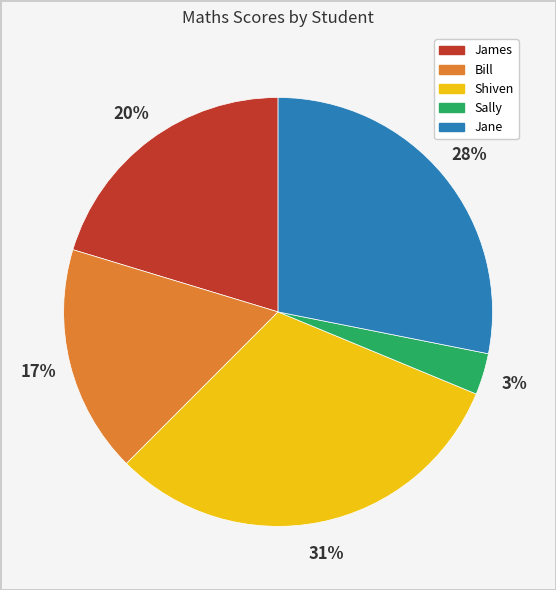

Between Bill and James, which is larger?

James